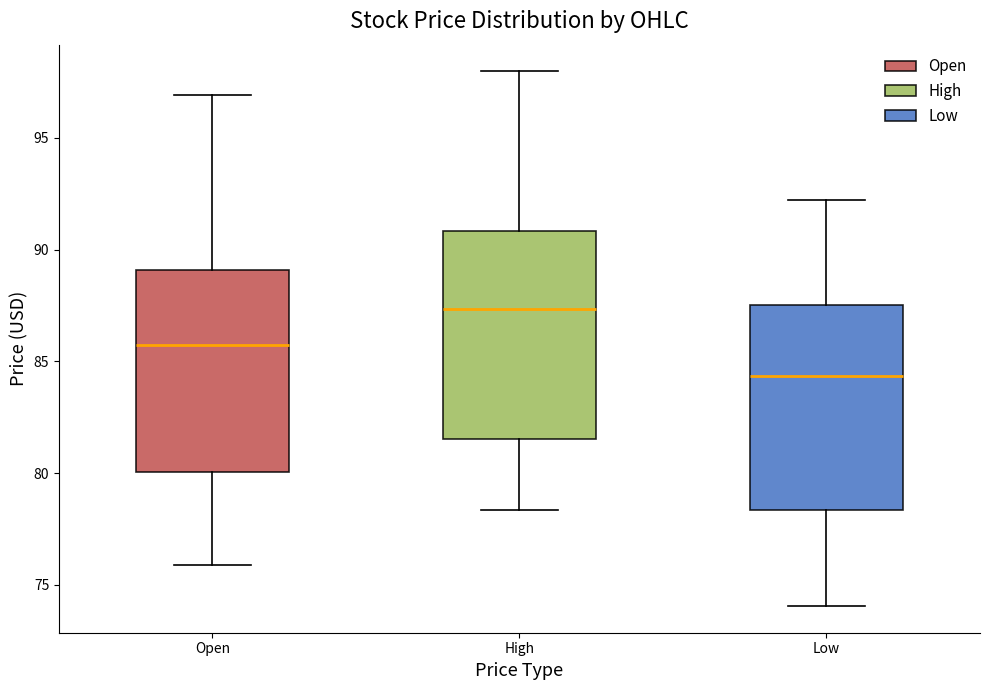

Reading left to right, transcribe this box plot: for each box, give where its median line is, the range the box spans, and where its two whiskers end, as read against the y-axis. The values are not printed on the chart, so give them approximately, as read against the axis.

Open: median 85.5, box 80.0 to 89.0, whiskers 76.0 to 97.0
High: median 87.5, box 81.5 to 91.0, whiskers 78.5 to 98.0
Low: median 84.5, box 78.5 to 87.5, whiskers 74.0 to 92.0